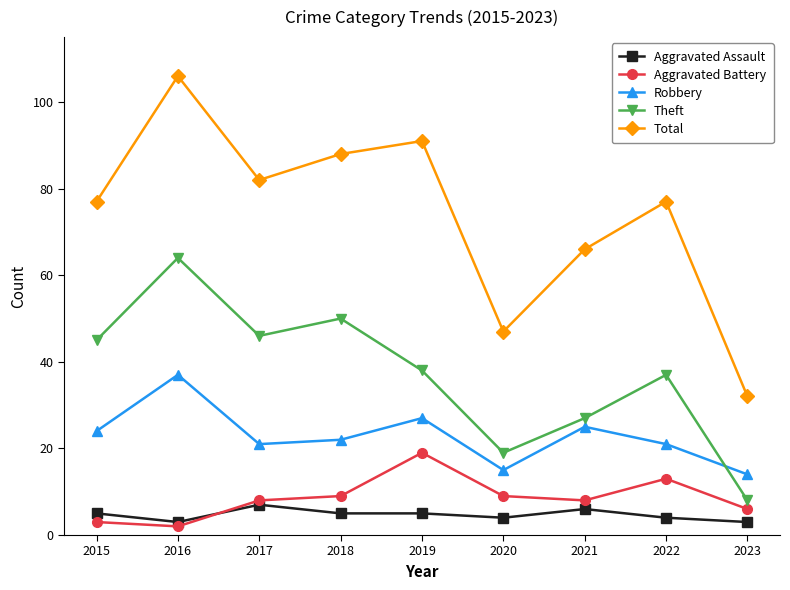

What is the value of the Aggravated Assault point at the 5th from the left?

5